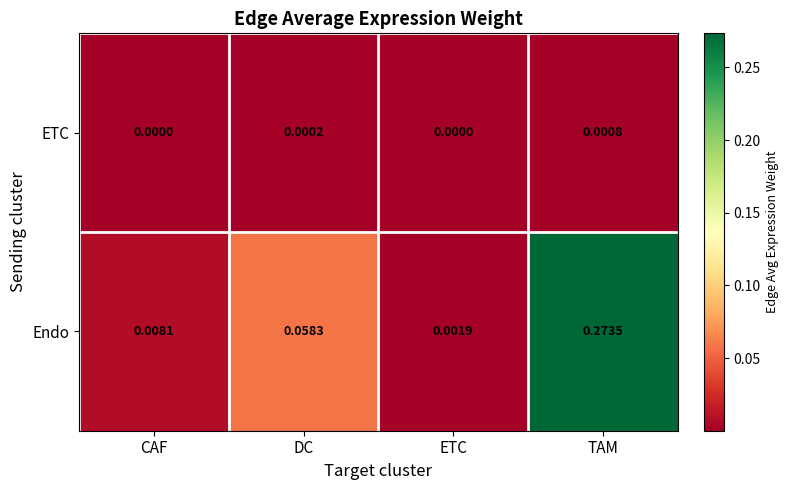

Which series changed the most between CAF and DC?

Endo